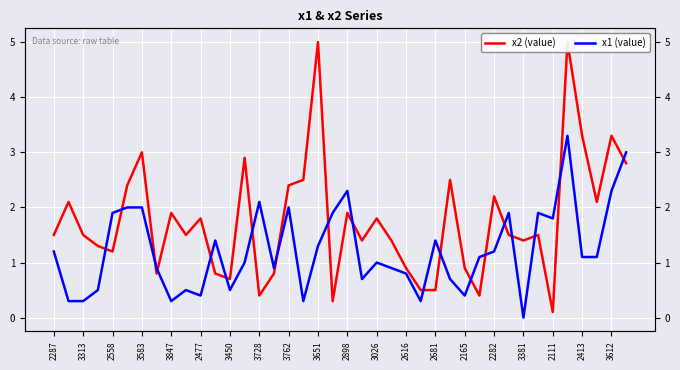

What is the average value of the x1 (value) series?

1.2